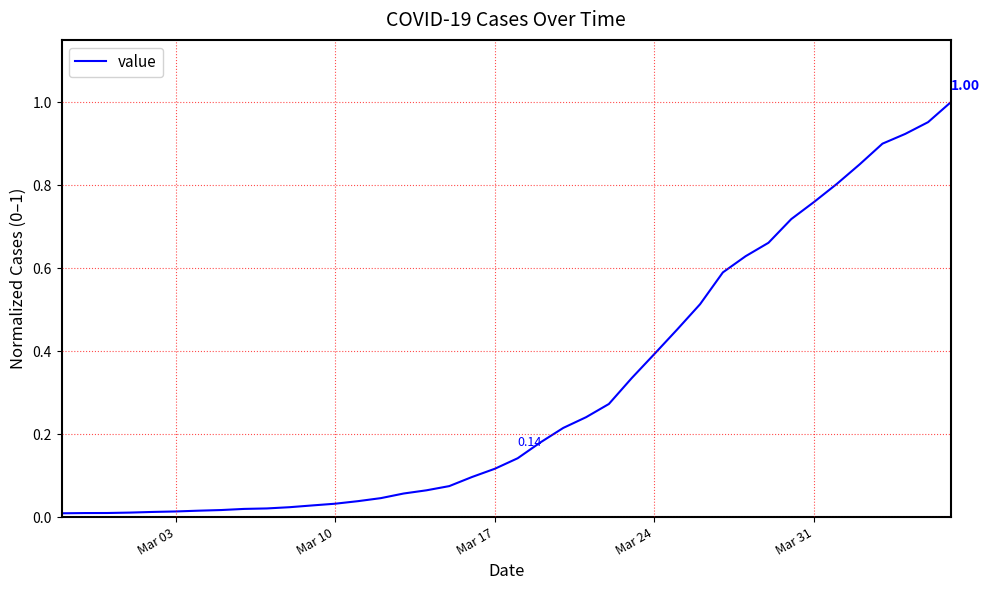

Is this an area chart (filled region under the line)?

No